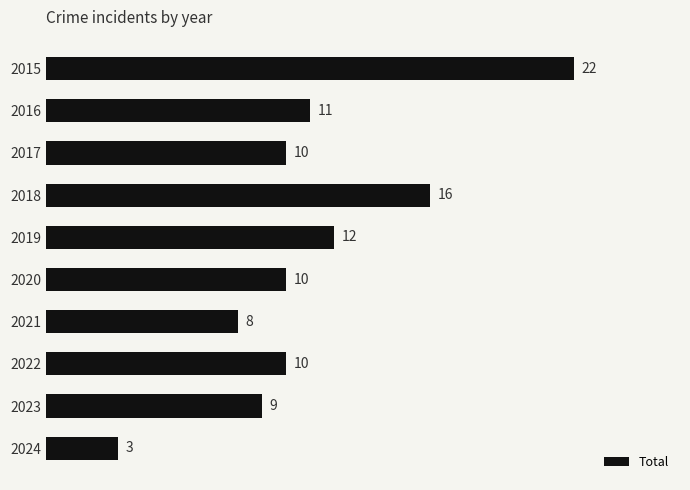

Reading top to bottom, list all the values displayed in this chart.

22	11	10	16	12	10	8	10	9	3